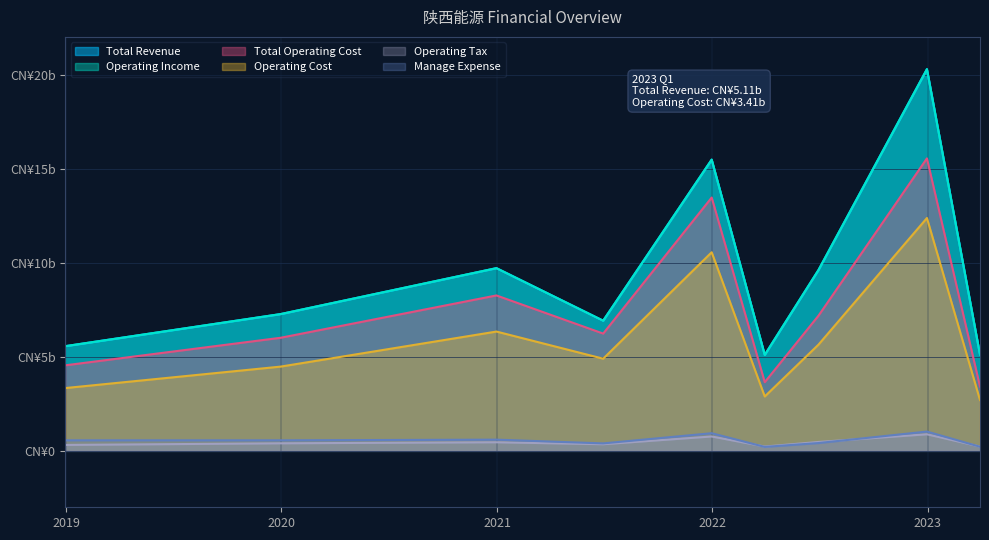

True or false: Total Revenue and Operating Income intersect in this chart.

False